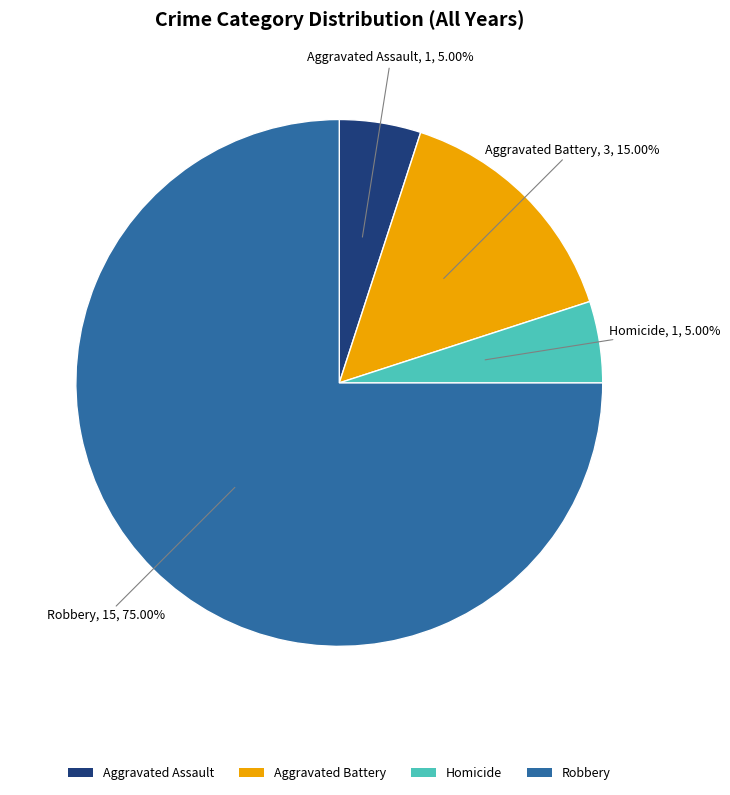

Approximately how many times larger is the value at Aggravated Assault compared to Homicide?

1.0